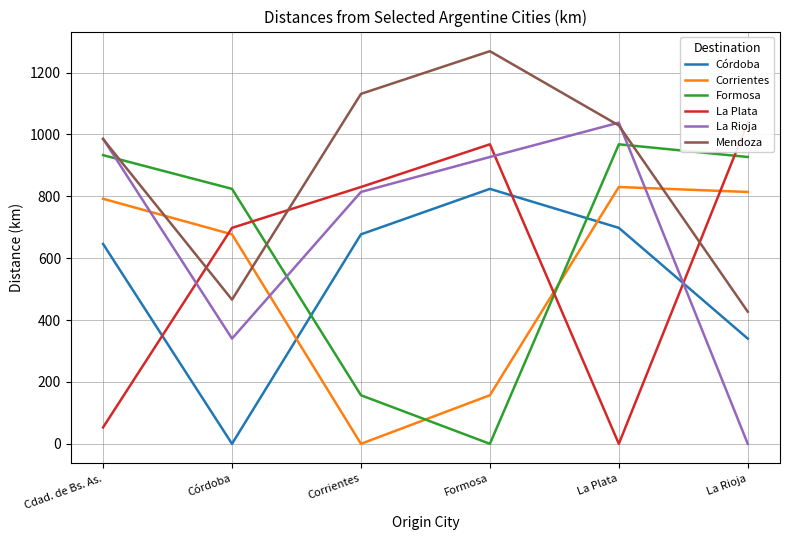

Where is the first local minimum for Corrientes?

Corrientes